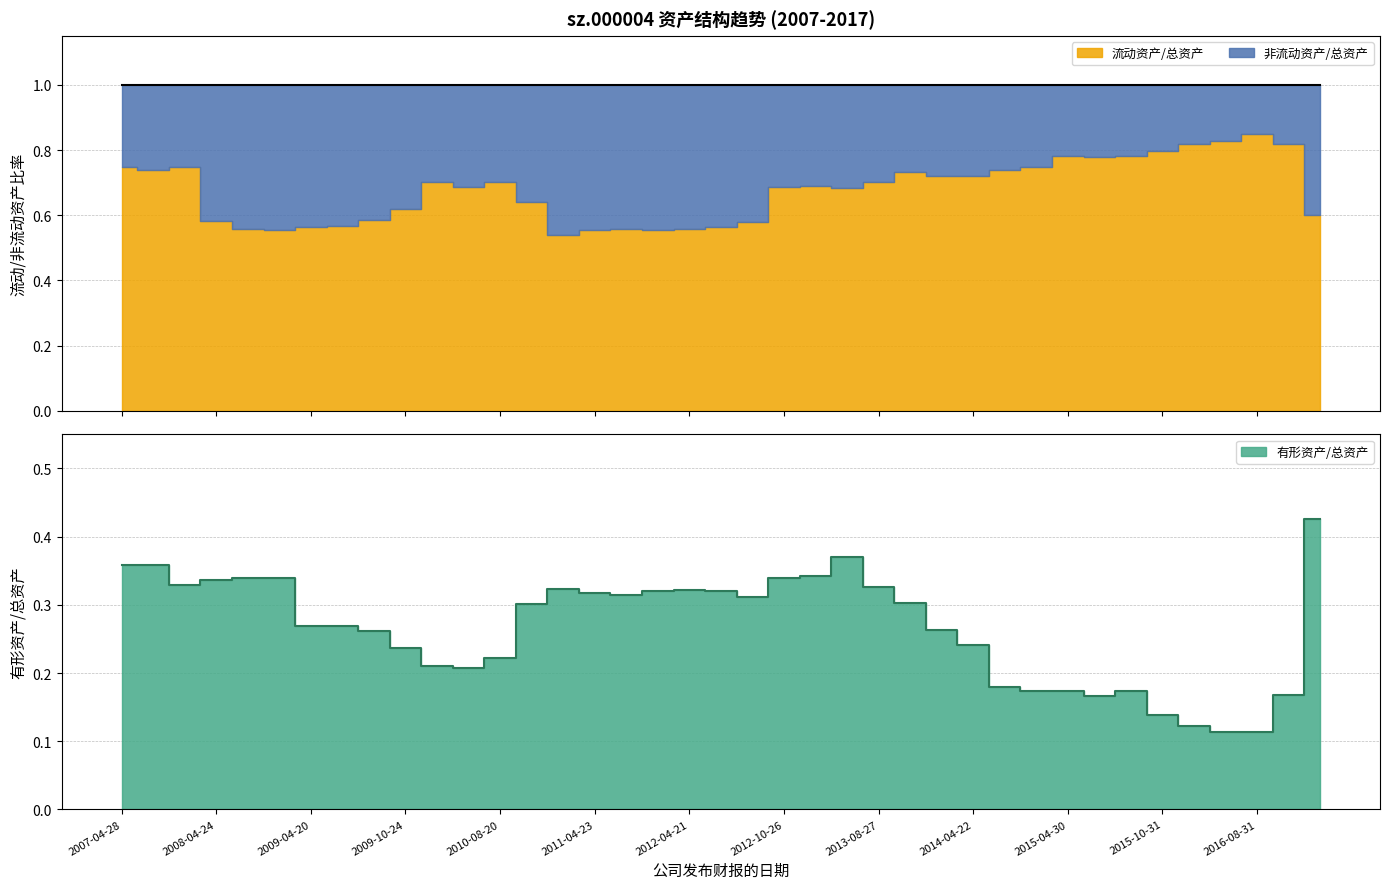

What value does the 有形资产/总资产 series have at 2011-04-23?

0.3